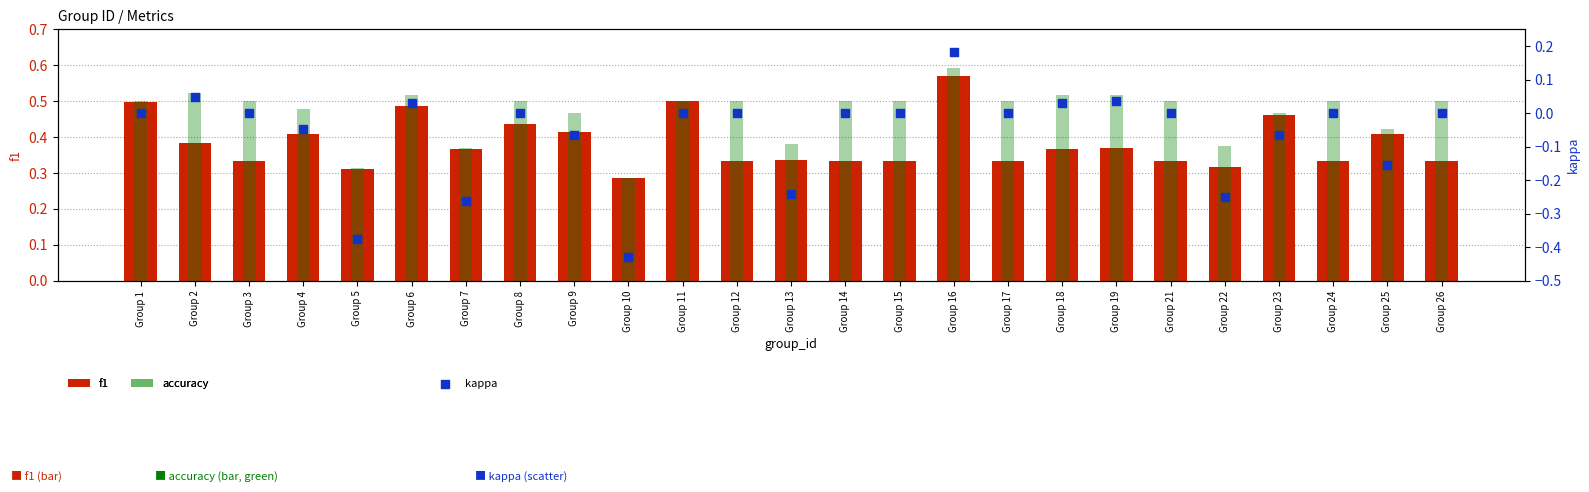

Which series reaches the maximum Y coordinate?

accuracy